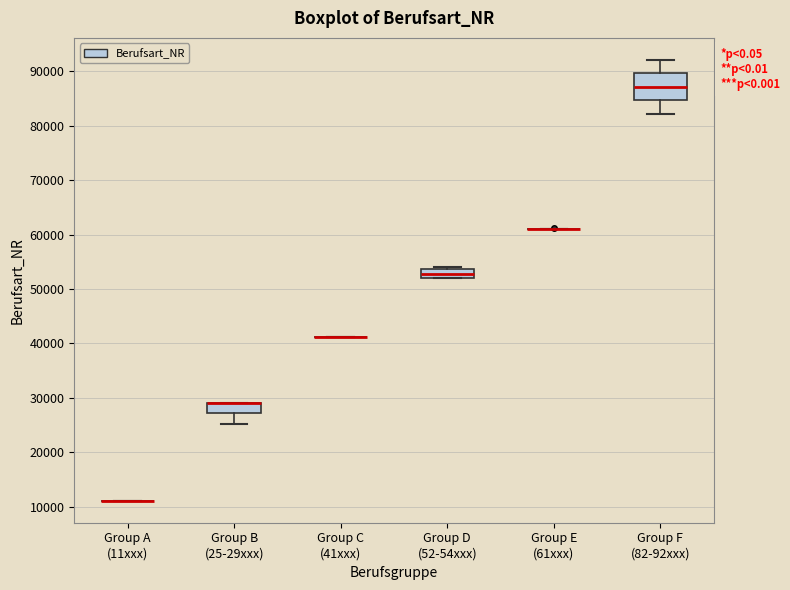

Reading left to right, transcribe this box plot: for each box, give where its median line is, the range the box spans, and where its two whiskers end, as read against the y-axis. The values are not printed on the chart, so give them approximately, as read against the axis.

Group A (11xxx): box collapsed to a line at 11000, whiskers 11000 to 11000
Group B (25-29xxx): median 29000 (drawn on the box's upper edge), box 27000 to 29000, whiskers 25000 to 29000
Group C (41xxx): box collapsed to a line at 41000, whiskers 41000 to 41000
Group D (52-54xxx): median 53000, box 52000 to 54000, whiskers 52000 to 54000 (just above the box's upper edge)
Group E (61xxx): box collapsed to a line at 61000, whiskers 61000 to 61000
Group F (82-92xxx): median 87000, box 85000 to 90000, whiskers 82000 to 92000